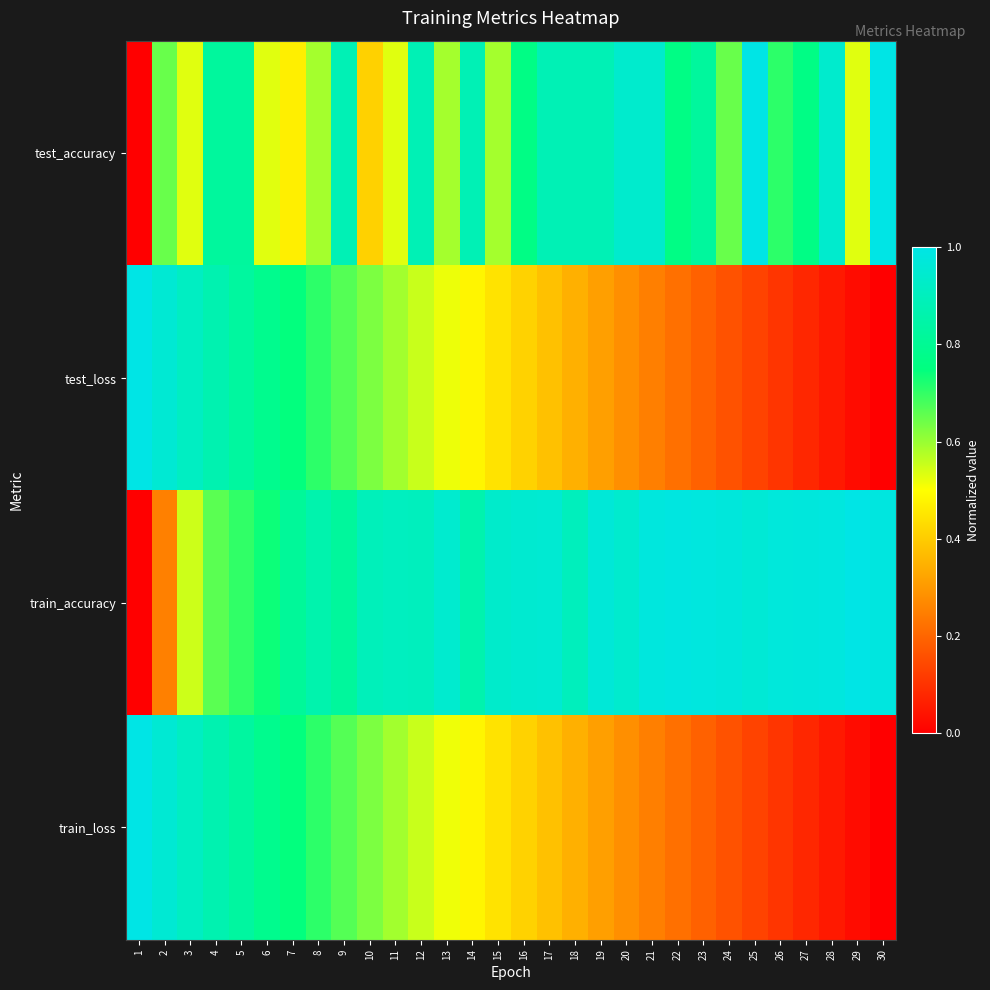

Reading left to right, list all the values displayed in this chart.

test_accuracy: 1=0.0	2=0.6	3=0.5	4=0.8	5=0.8	6=0.5	7=0.5	8=0.6	9=0.9	10=0.4	11=0.5	12=0.9	13=0.6	14=0.9	15=0.6	16=0.8	17=0.9	18=0.9	19=0.9	20=0.9	21=0.9	22=0.8	23=0.8	24=0.6	25=1.0	26=0.7	27=0.8	28=0.9	29=0.5	30=1.0
test_loss: 1=1.0	2=1.0	3=0.9	4=0.9	5=0.8	6=0.8	7=0.7	8=0.7	9=0.7	10=0.6	11=0.6	12=0.6	13=0.5	14=0.5	15=0.4	16=0.4	17=0.4	18=0.3	19=0.3	20=0.3	21=0.3	22=0.2	23=0.2	24=0.2	25=0.1	26=0.1	27=0.1	28=0.1	29=0.0	30=0.0
train_accuracy: 1=0.0	2=0.3	3=0.5	4=0.7	5=0.7	6=0.7	7=0.8	8=0.9	9=0.8	10=0.9	11=0.9	12=0.9	13=0.9	14=0.9	15=0.9	16=0.9	17=1.0	18=0.9	19=1.0	20=0.9	21=1.0	22=1.0	23=1.0	24=1.0	25=1.0	26=1.0	27=1.0	28=1.0	29=1.0	30=1.0
train_loss: 1=1.0	2=1.0	3=0.9	4=0.9	5=0.8	6=0.8	7=0.7	8=0.7	9=0.7	10=0.6	11=0.6	12=0.6	13=0.5	14=0.5	15=0.4	16=0.4	17=0.4	18=0.3	19=0.3	20=0.3	21=0.3	22=0.2	23=0.2	24=0.2	25=0.1	26=0.1	27=0.1	28=0.1	29=0.0	30=0.0